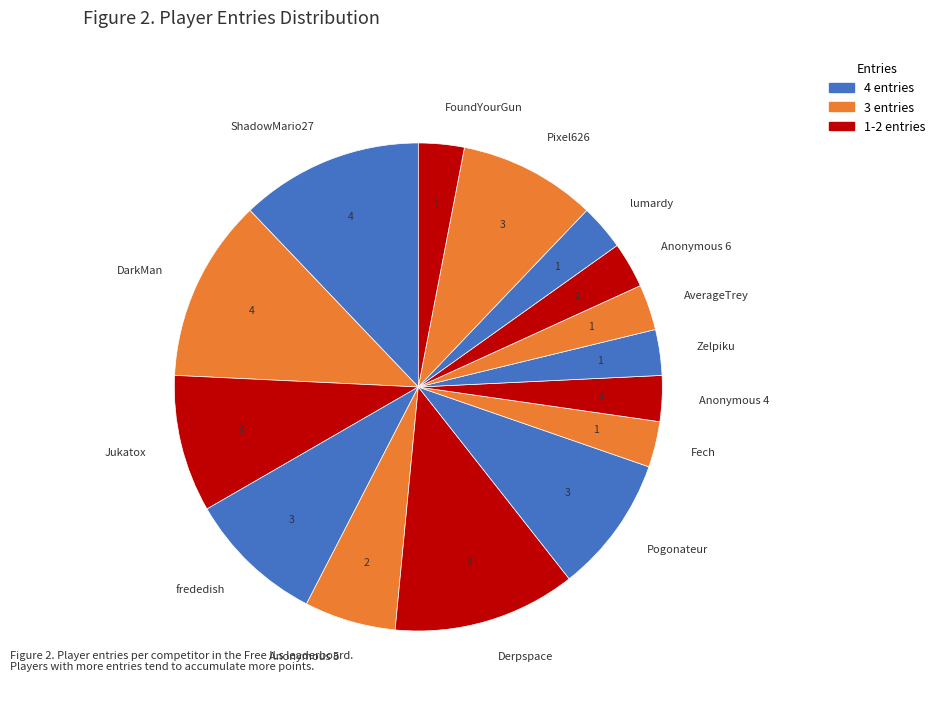

Is it true that Pogonateur is 9% of the pie?

True